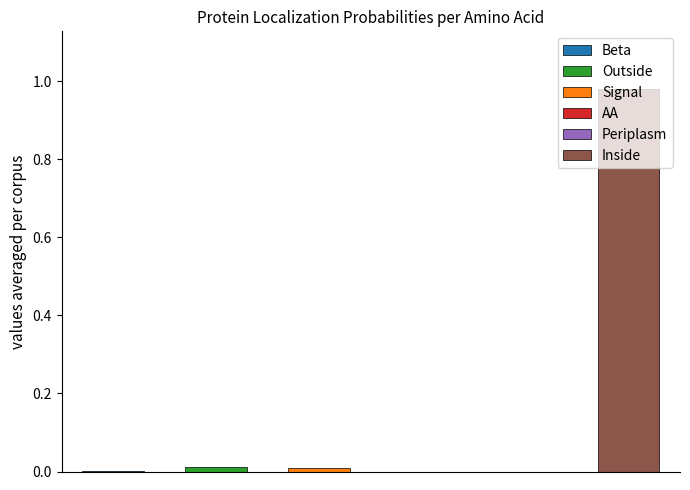

True or false: Beta has a value of 0.0 at T.

True